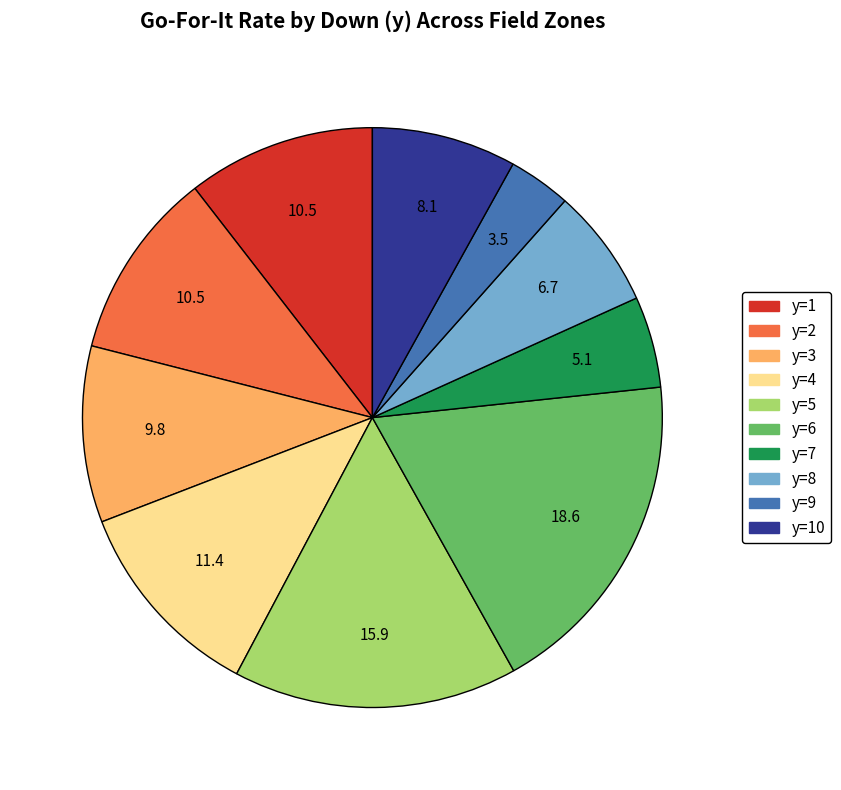

Approximately how many times larger is the value at y=9 compared to y=1?

0.3